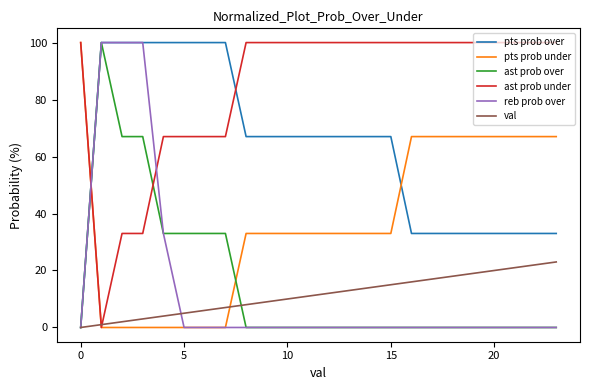

Which series has the largest total across all categories?

ast prob under